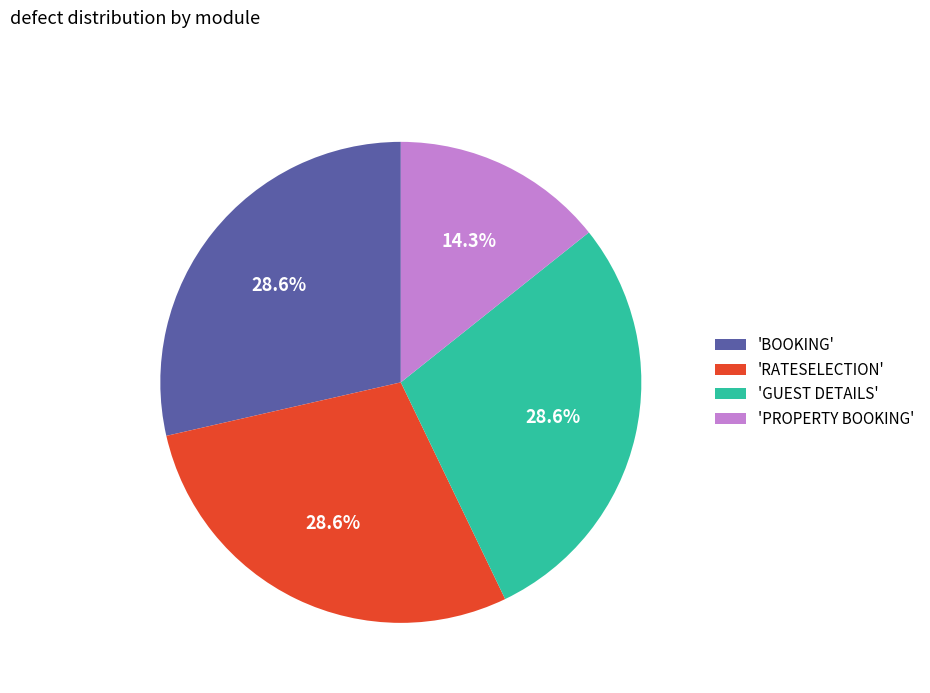

Approximately how many times larger is the value at 'PROPERTY BOOKING' compared to 'RATESELECTION'?

0.5